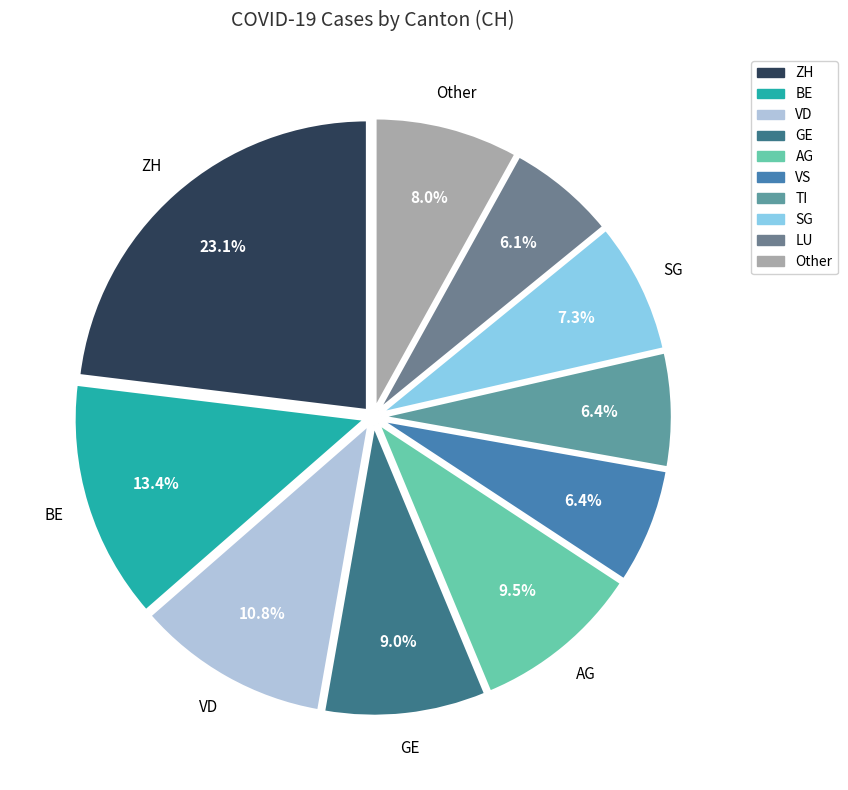

Count the number of slices in the pie.

10